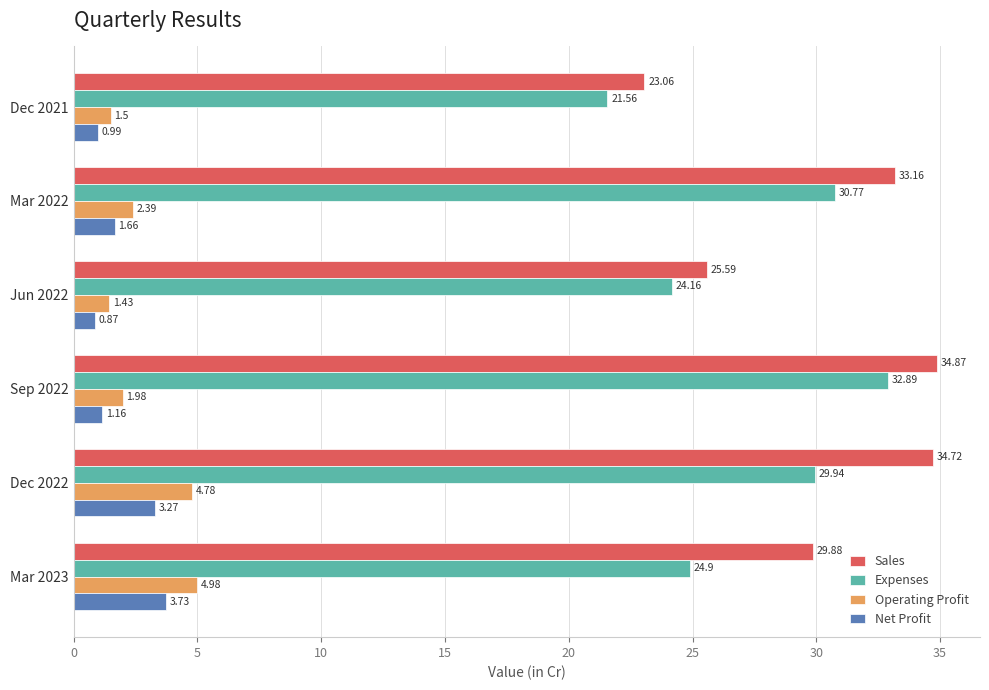

What is the sum of the Sales values at Dec 2021 and Sep 2022?

57.9